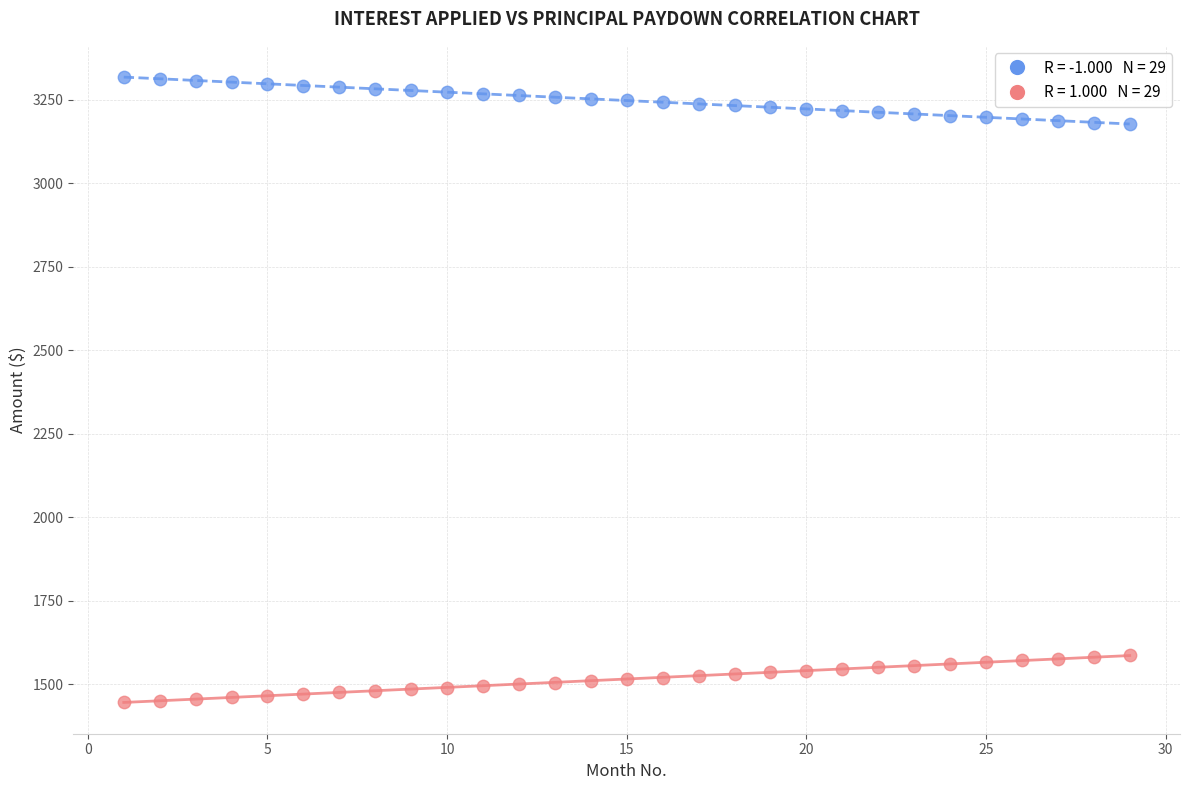

Across all data points, what is the range of X values (max minus min)?

28.0